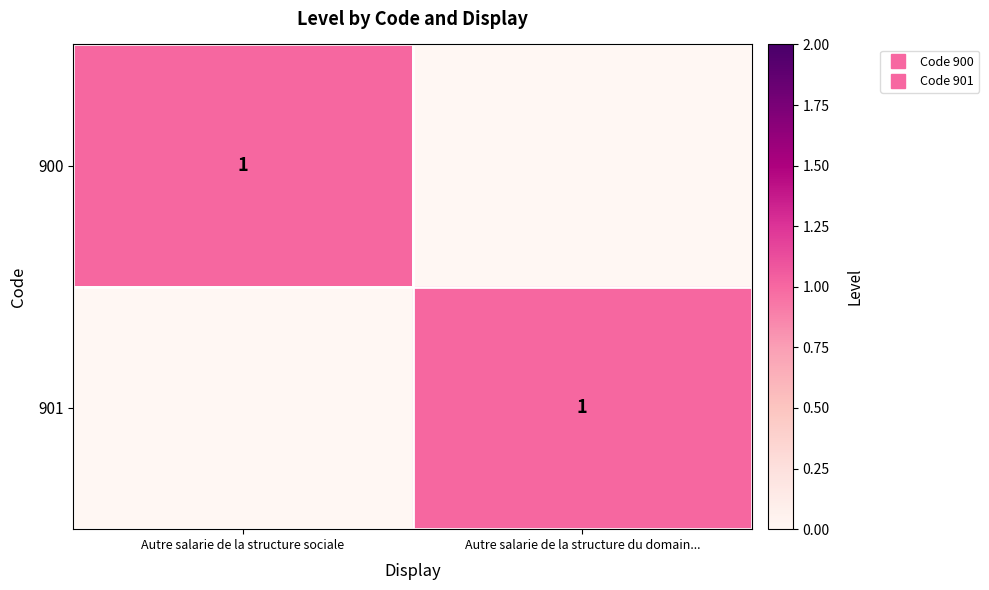

At which category is the sum across all series the highest?

Autre salarie de la structure sociale